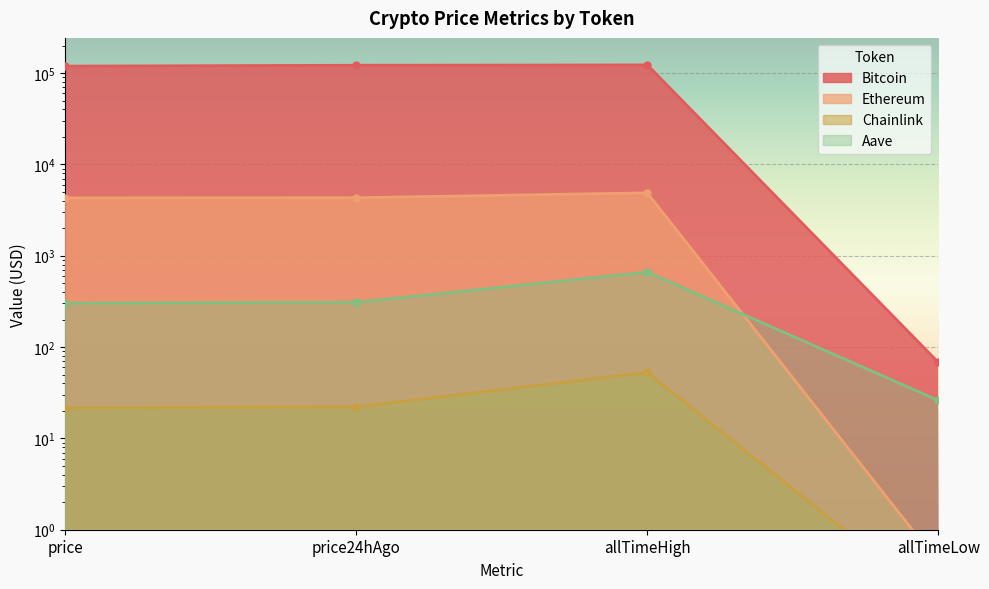

What are all the series names shown in the legend?

Bitcoin, Ethereum, Chainlink, Aave